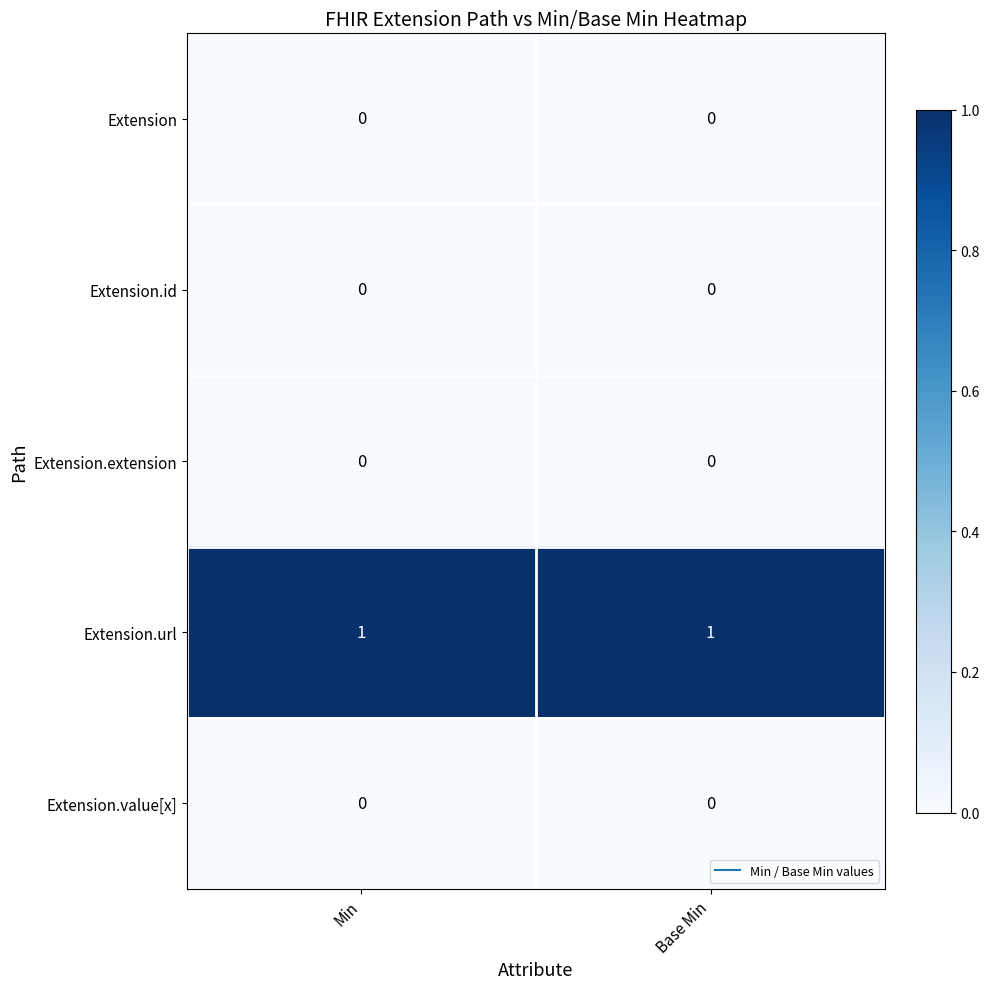

Which series has the largest total across all categories?

Extension.url